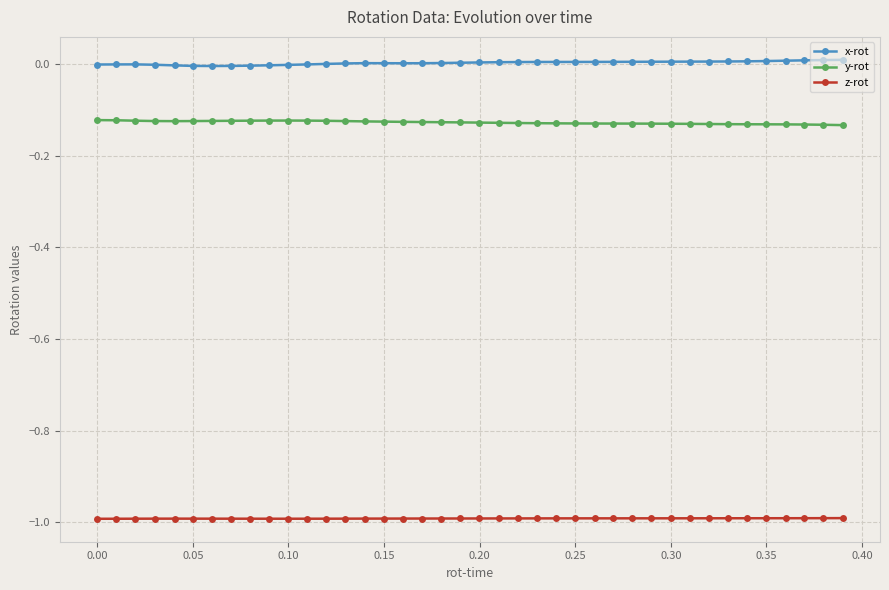

List the series in order of their peak value, highest first.

x-rot, y-rot, z-rot